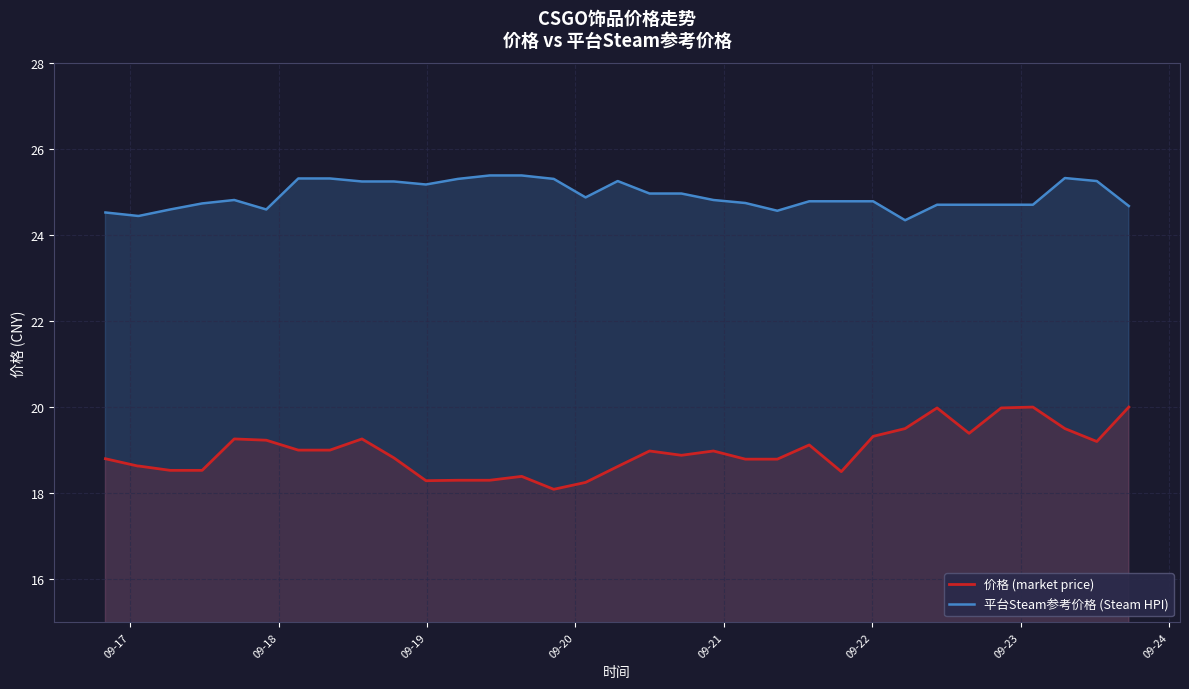

Rank the series by their maximum value, from highest to lowest.

平台Steam参考价格 (Steam HPI), 价格 (market price)